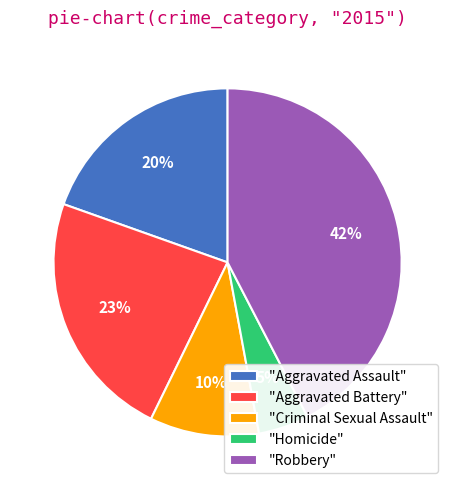

The "Homicide" slice represents 5% of the pie. True or false?

True